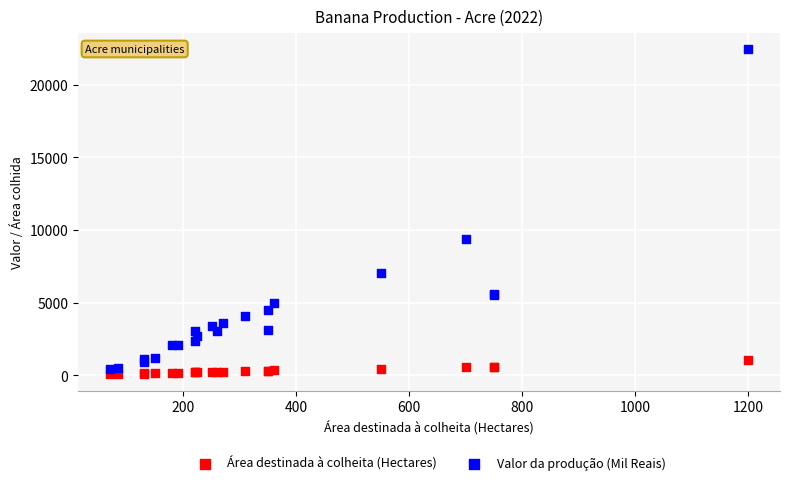

Which series reaches the maximum Y coordinate?

Valor da produção (Mil Reais)